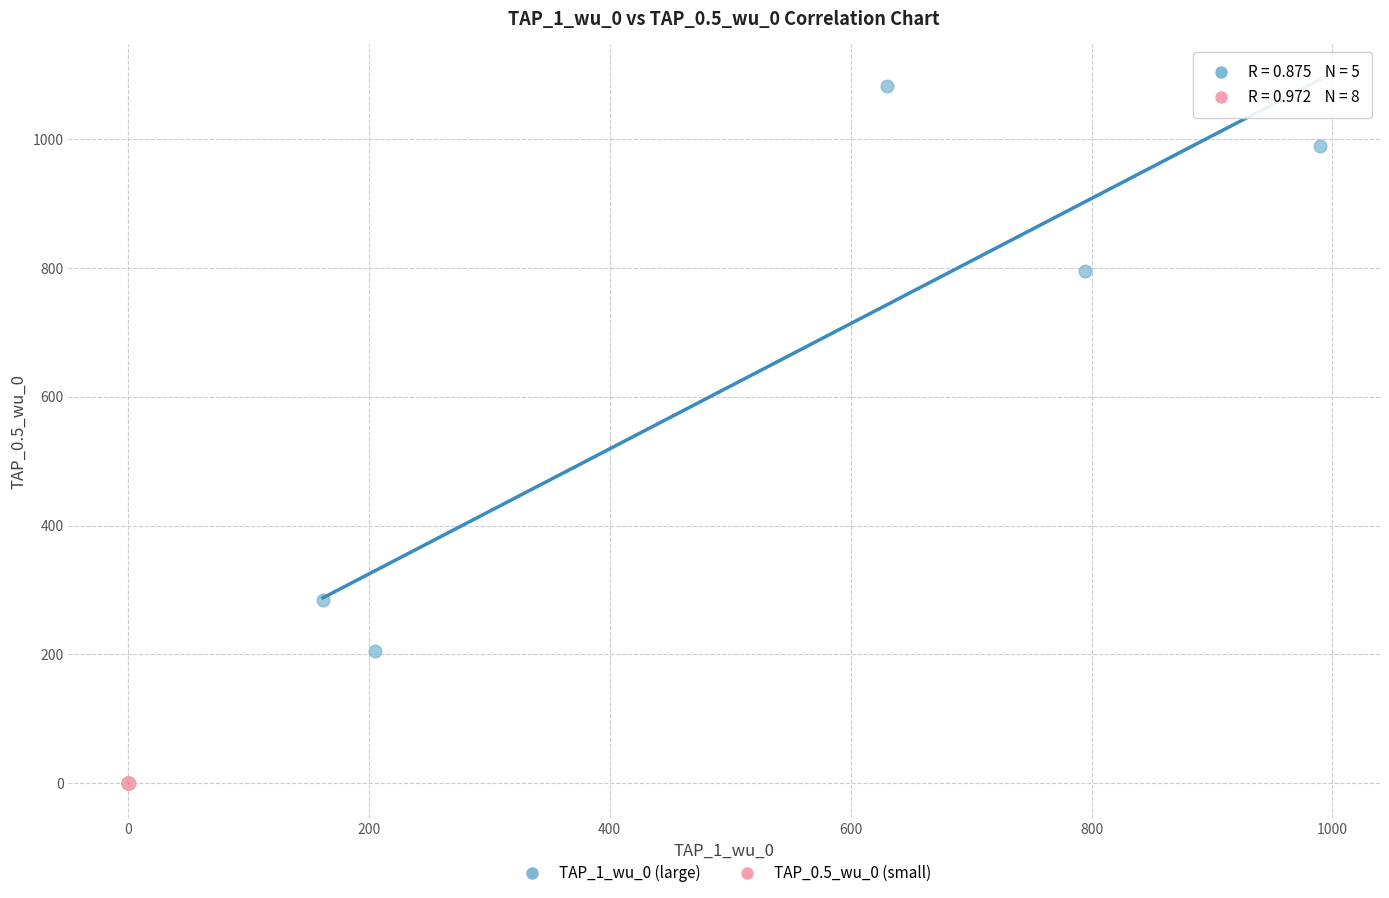

Which series has the widest spread of Y values?

TAP_1_wu_0 (large)